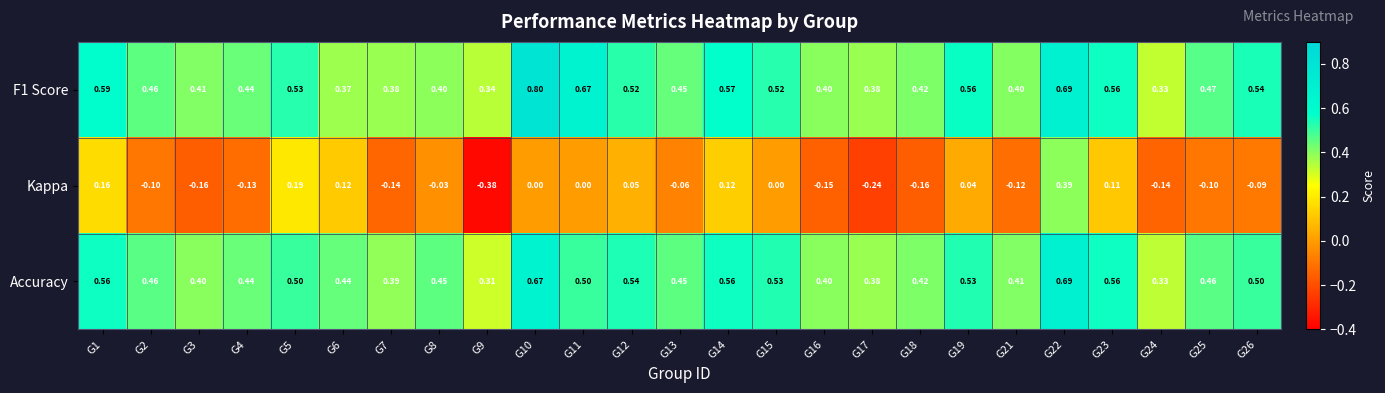

Which series has the largest range (max minus min)?

Kappa